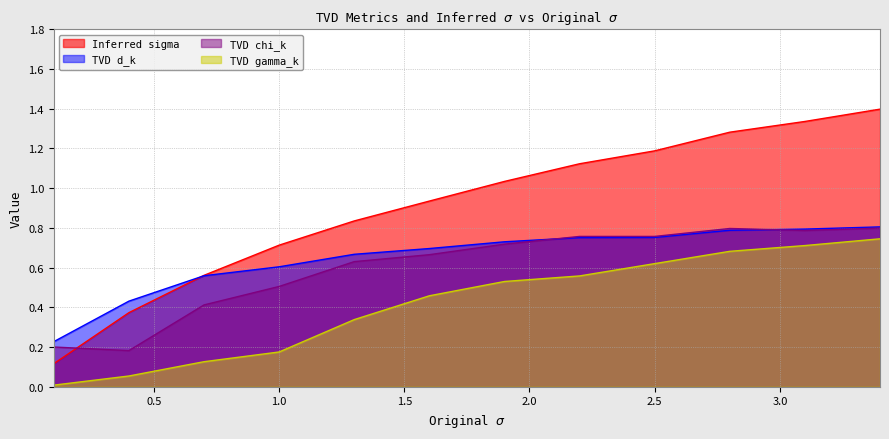

True or false: Inferred sigma and TVD chi_k cross at least once.

True